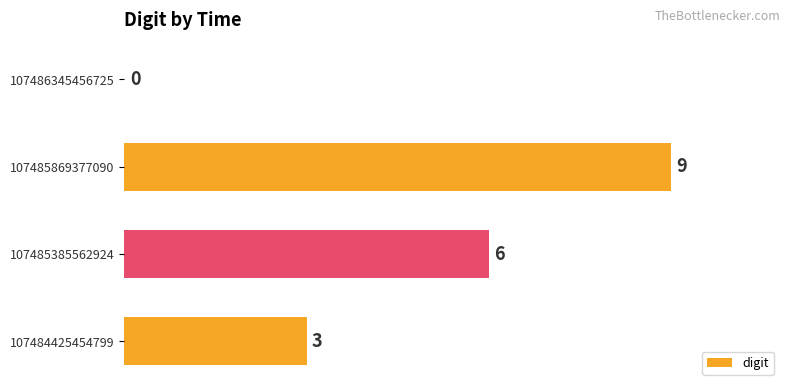

How many values are between 3 and 9?

3